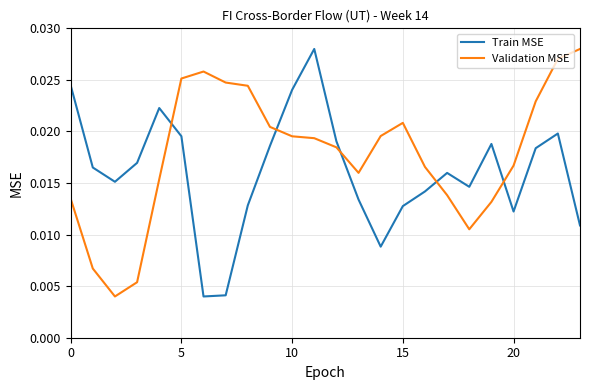

Does the chart have visible grid lines?

Yes